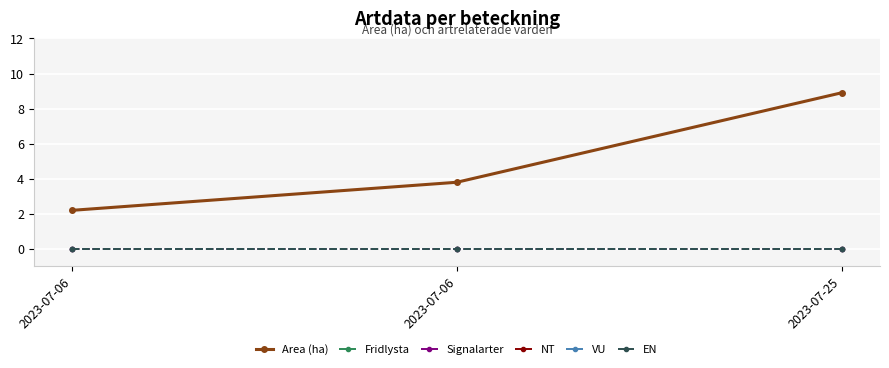

Reading left to right, extract all data points from this chart.

Area (ha): 2023-07-06=2.2	2023-07-06=3.8	2023-07-25=8.9
Fridlysta: 2023-07-06=0.0	2023-07-06=0.0	2023-07-25=0.0
Signalarter: 2023-07-06=0.0	2023-07-06=0.0	2023-07-25=0.0
NT: 2023-07-06=0.0	2023-07-06=0.0	2023-07-25=0.0
VU: 2023-07-06=0.0	2023-07-06=0.0	2023-07-25=0.0
EN: 2023-07-06=0.0	2023-07-06=0.0	2023-07-25=0.0